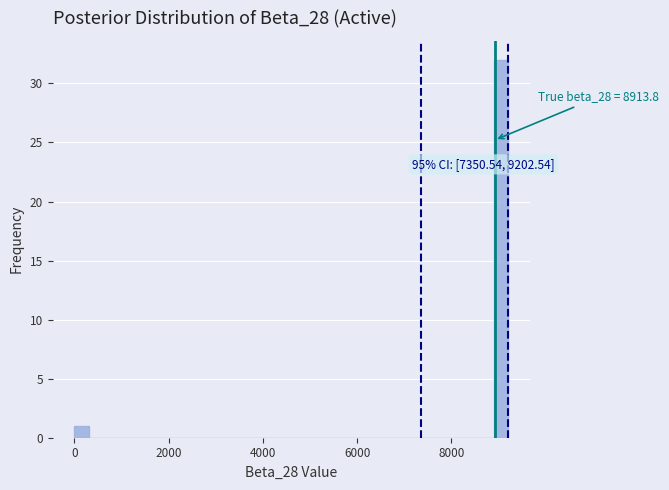

Around what value on the x-axis is the tallest bar? Give the approximate position of its centre, as read against the axis.

9000